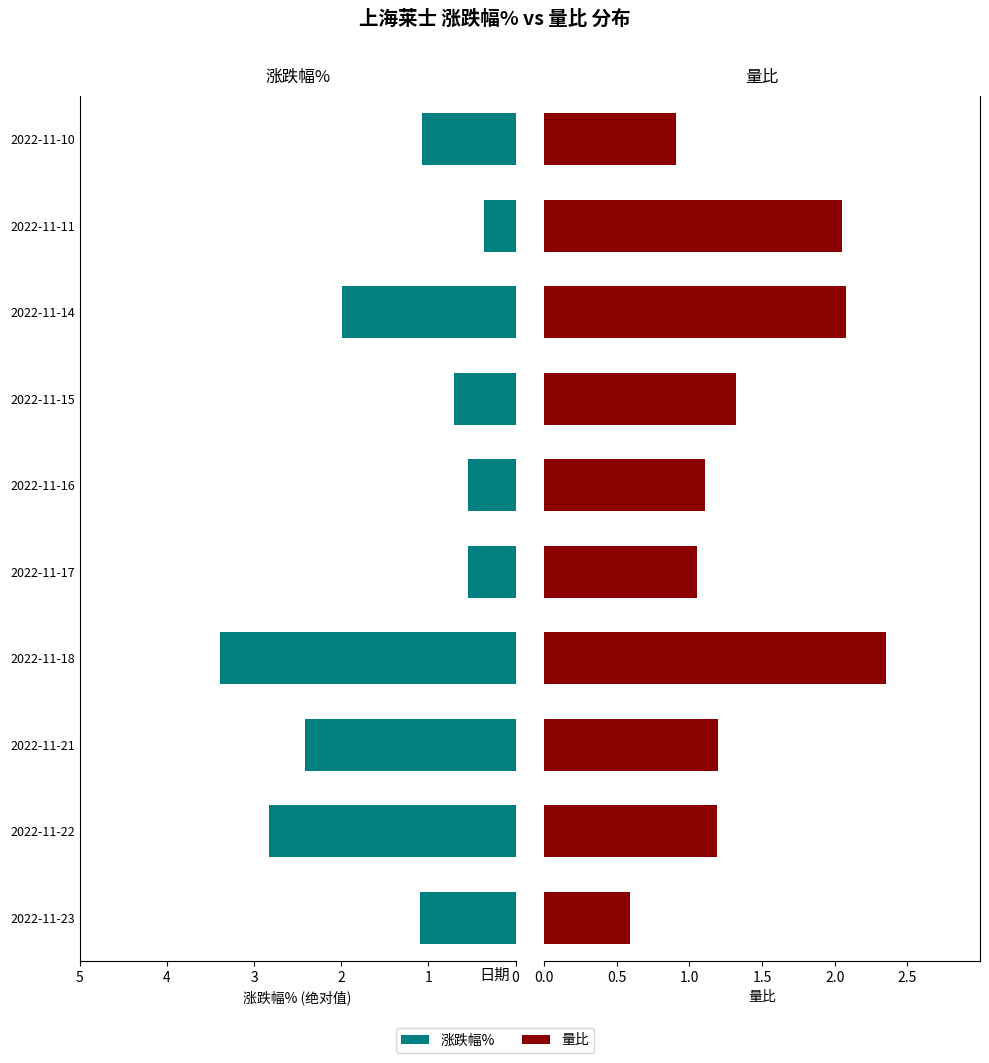

What is the difference between the maximum and second lowest values in the 涨跌幅% series?

2.9